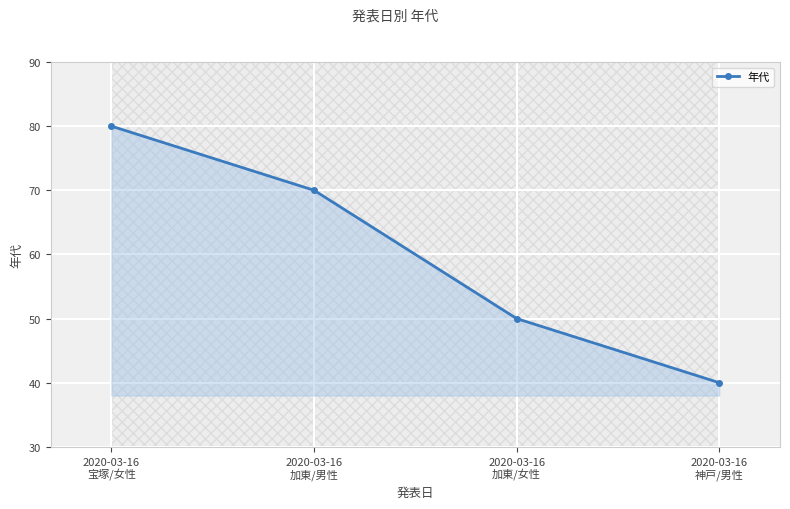

What is the difference between the second highest and second lowest values?

20